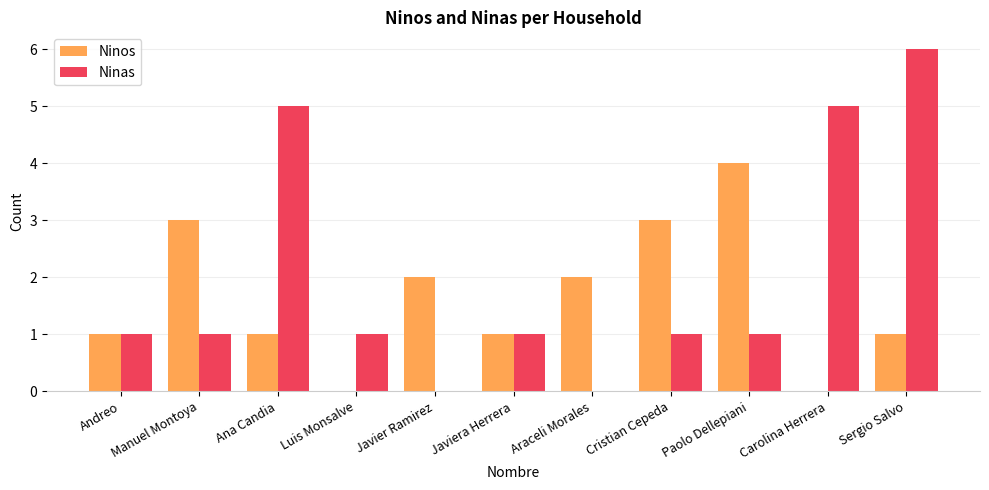

What is the maximum value shown in the chart?

6